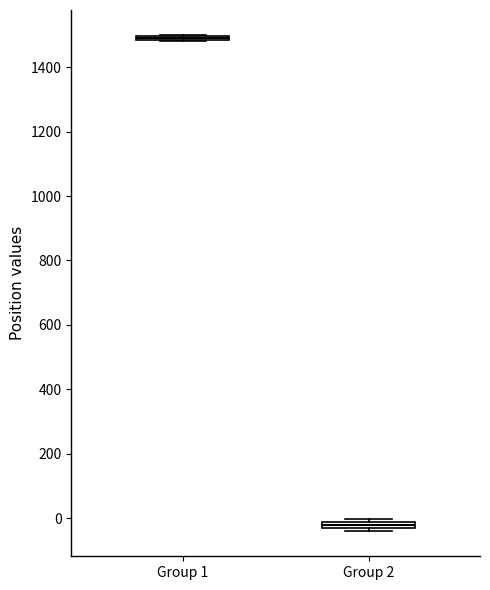

Where is the upper edge of the box for Group 2 on the y-axis? The values are not printed on the chart, so give them approximately, as read against the axis.

-20